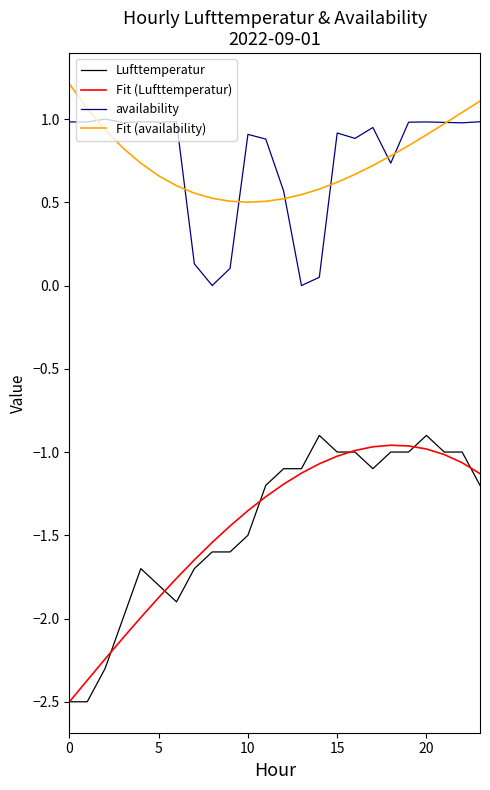

True or false: Fit (availability) and availability intersect in this chart.

True